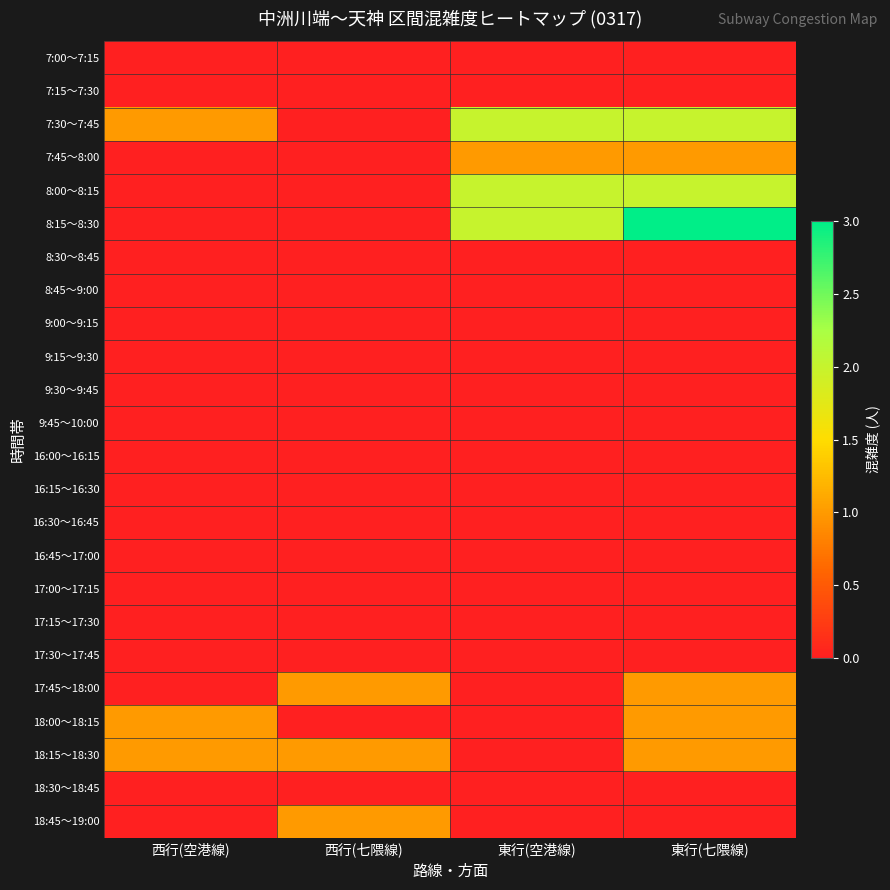

Which category has the lowest value across all series?

西行(空港線)